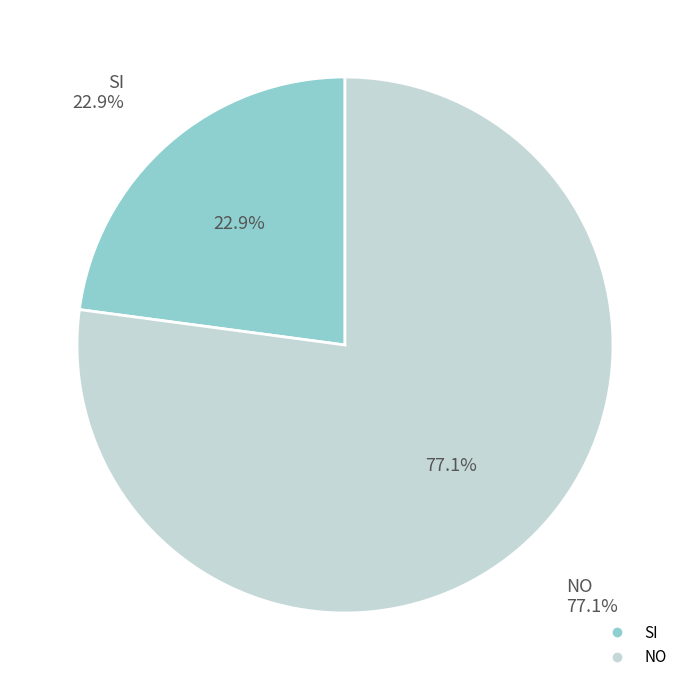

How many slices are in this pie chart?

2